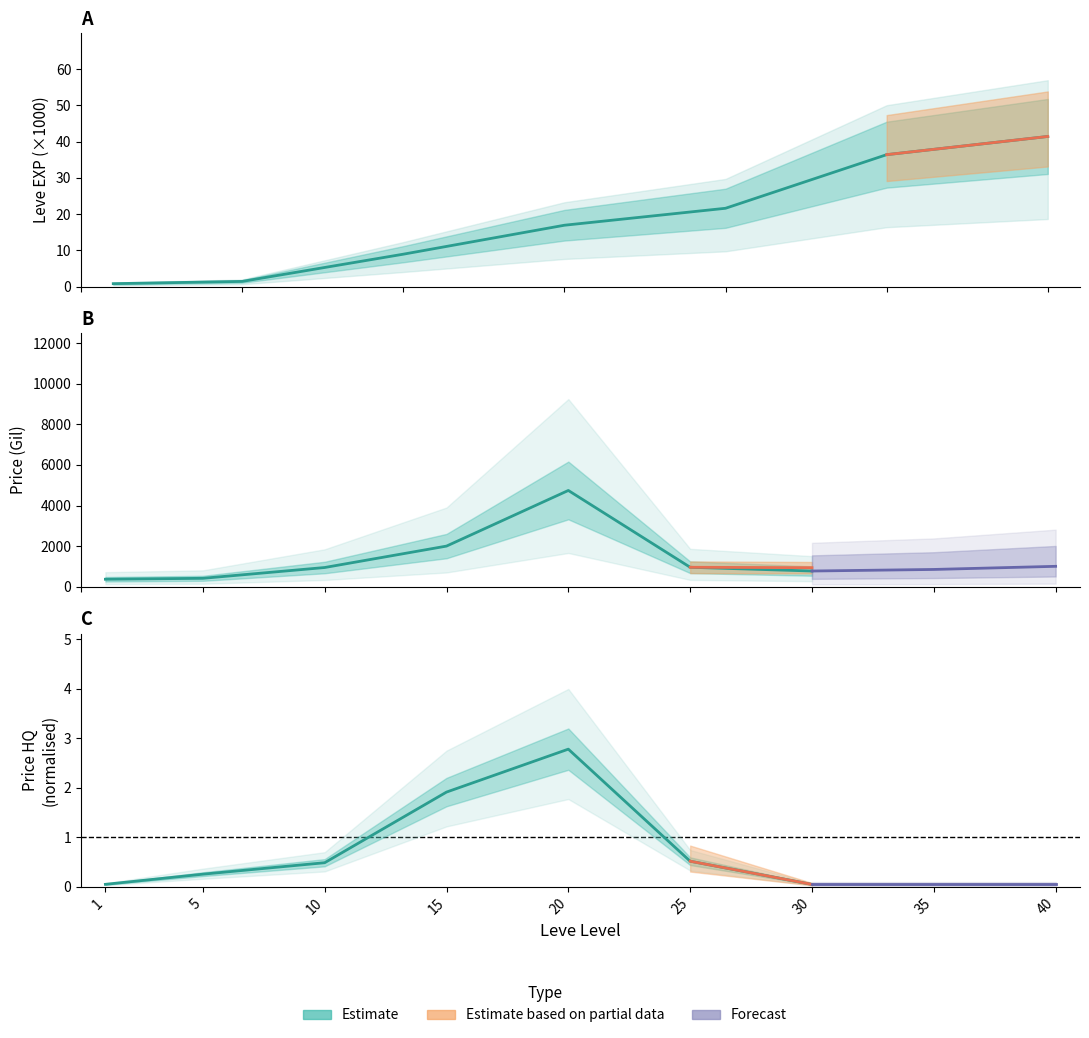

The value of LevePriceHQ at 30 is 0.0. True or false?

True